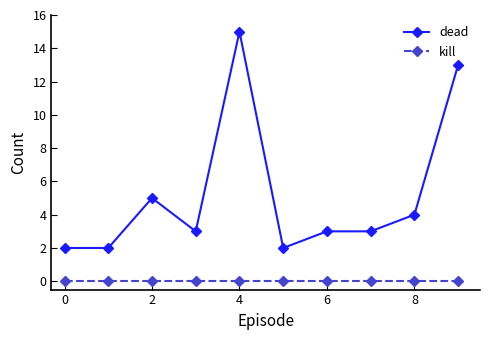

Reading right to left, what are all the values shown in this chart?

dead: 13	4	3	3	2	15	3	5	2	2
kill: 0	0	0	0	0	0	0	0	0	0